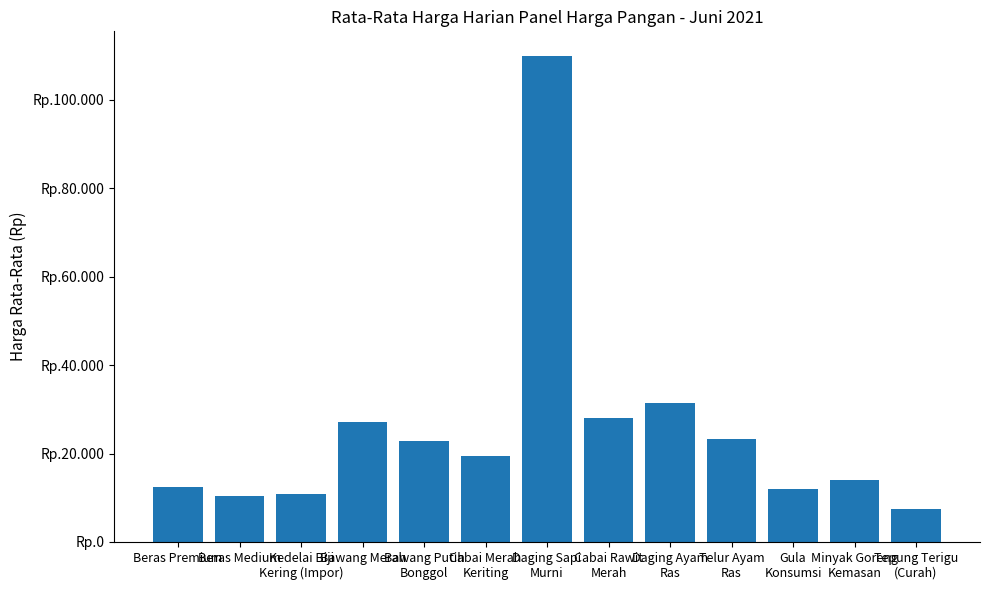

Reading left to right, extract all data points from this chart.

12539	10478	10957	27043	22783	19478	110000	28043	31391	23261	12000	14000	7522